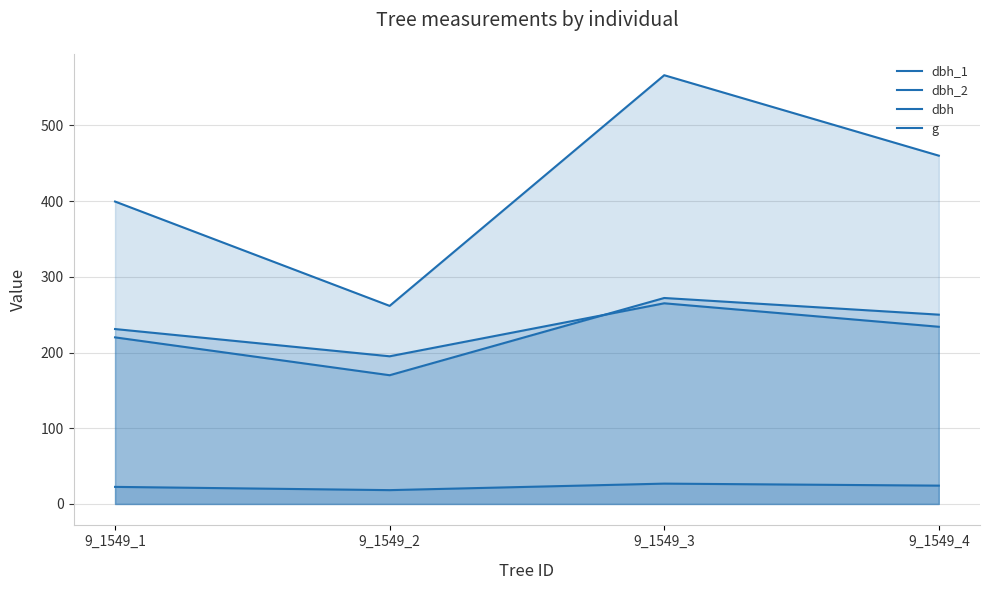

What is the approximate value of dbh at 9_1549_2?

18.2